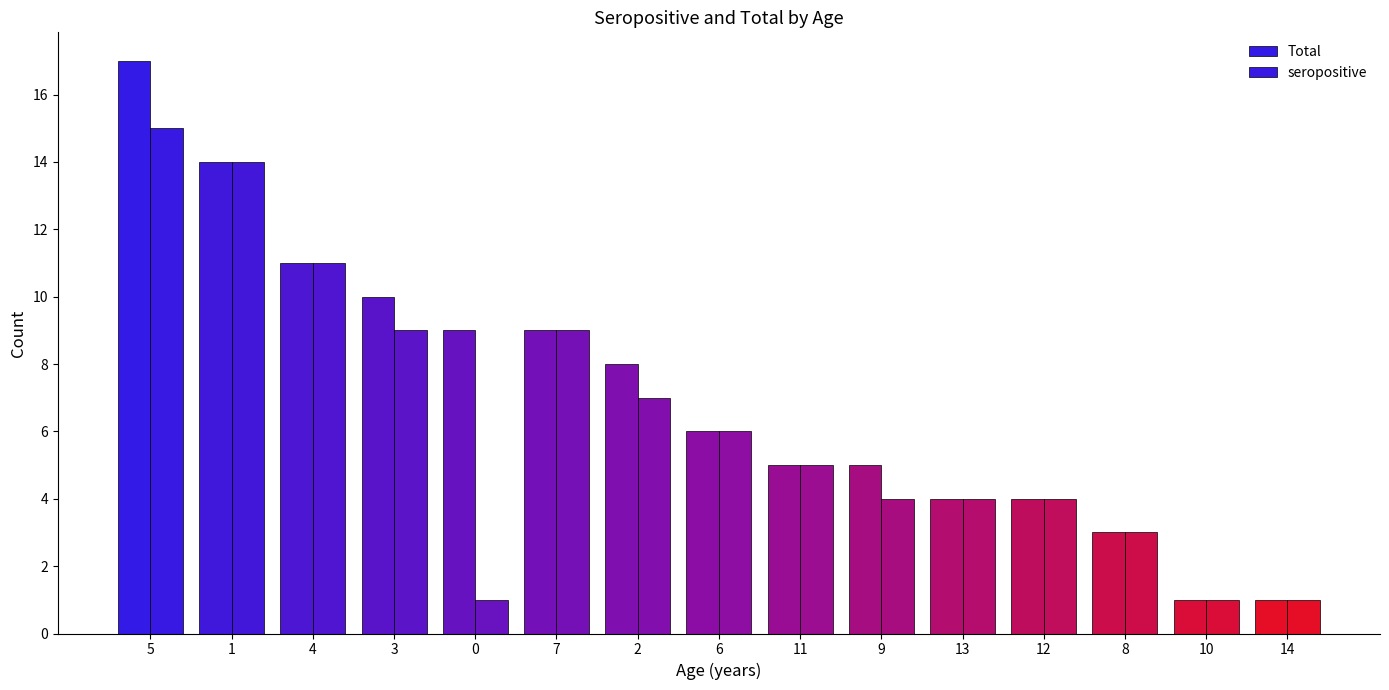

What is the approximate value of Total at 10?

1